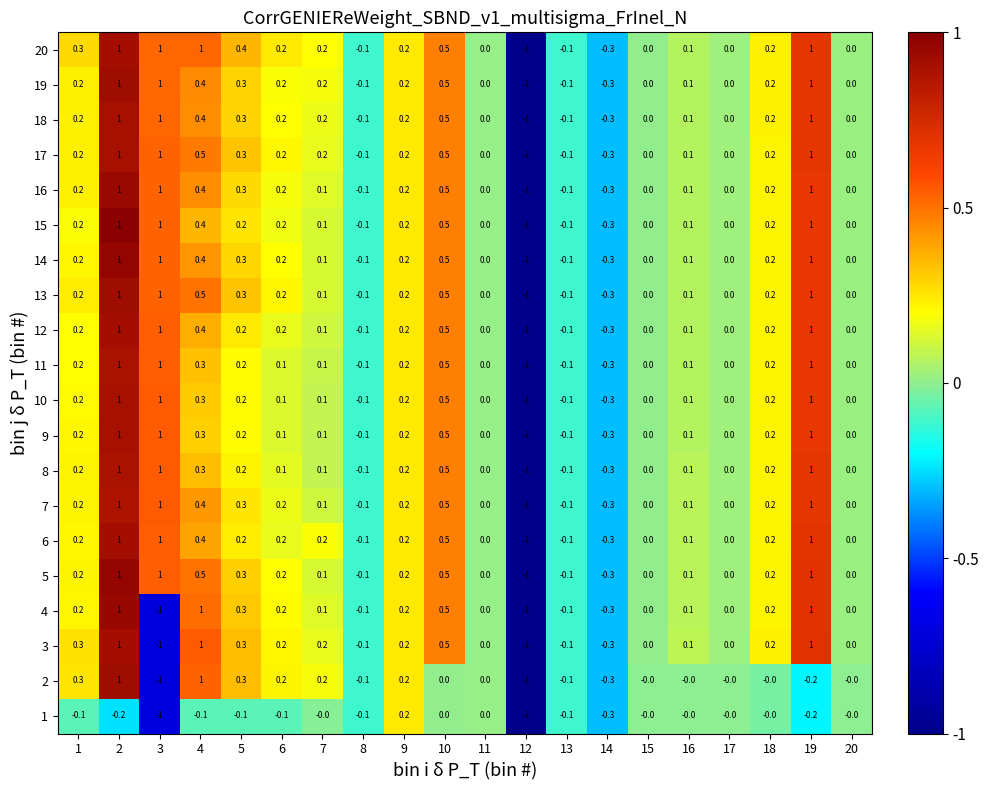

True or false: 6 has a value of 1.4 at 20.

False